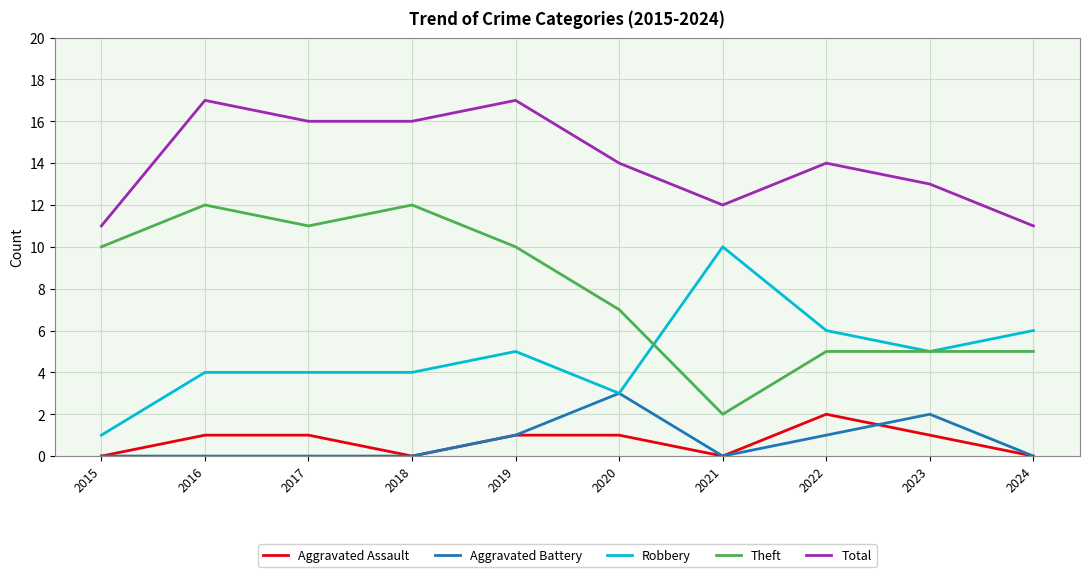

What is the total value across all series at 2015?

22